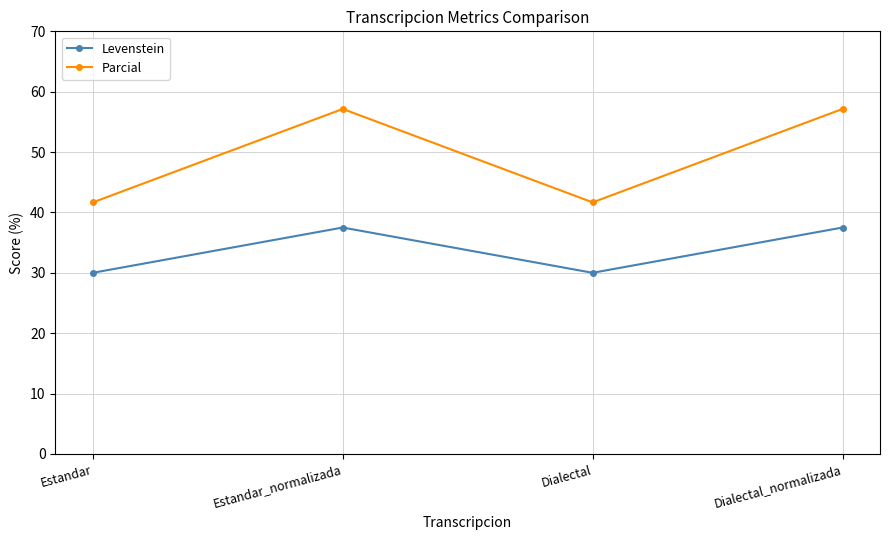

In Parcial, how many points are higher than both neighbors (excluding endpoints)?

1